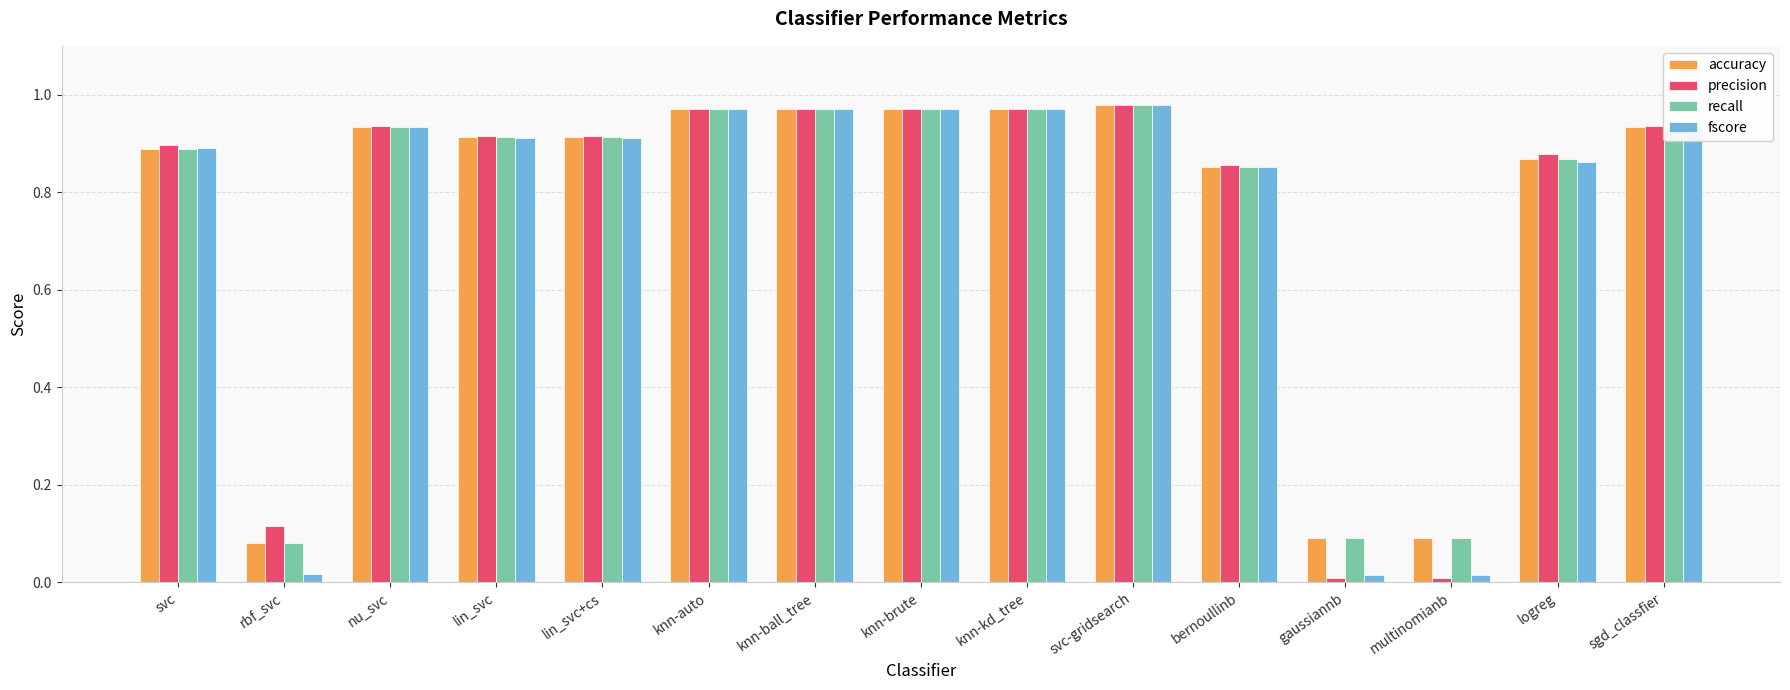

What is the average value of the precision series?

0.8